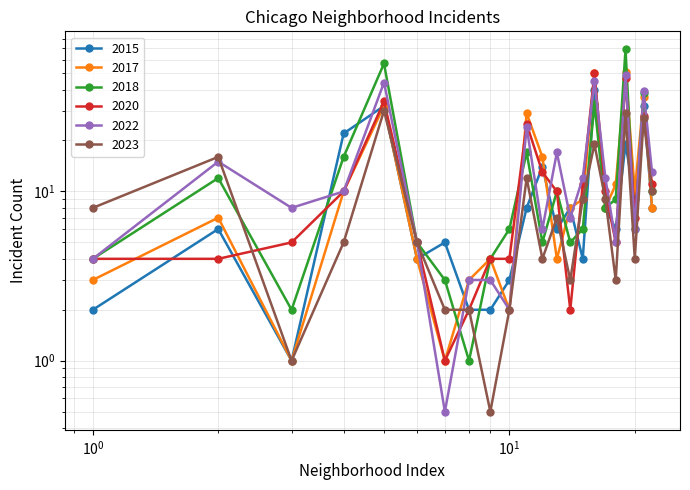

What is the average value of the 2017 series?

14.0